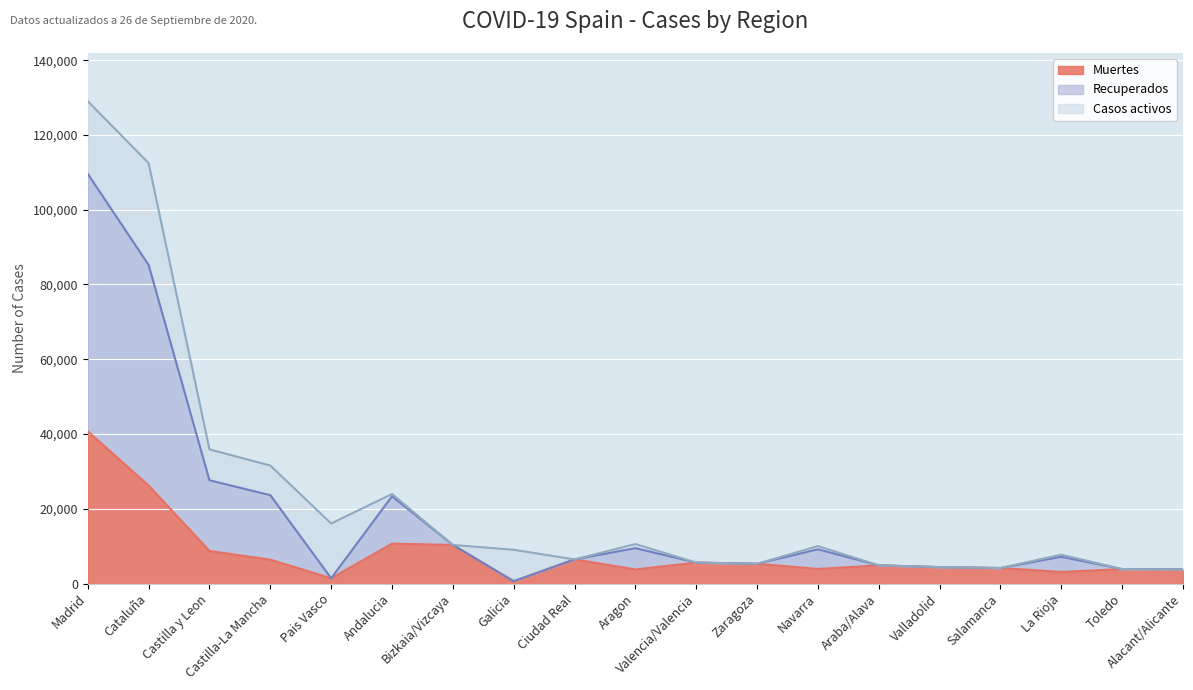

True or false: Recuperados has more than 2 points higher than both neighbors.

True